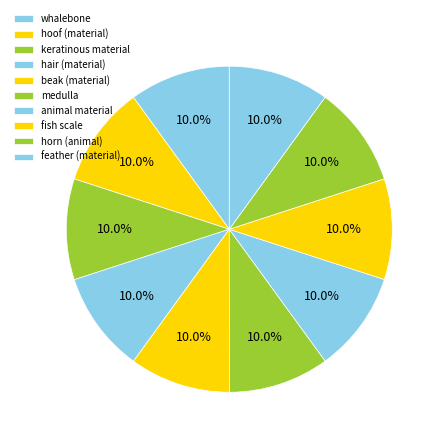

Which slice is the largest?

beak (material)